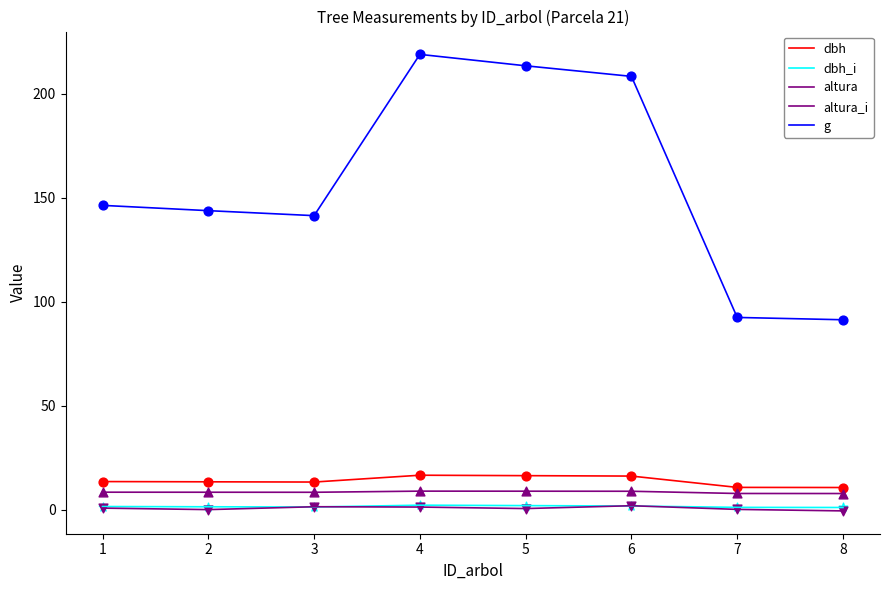

At which category is the sum across all series the highest?

4